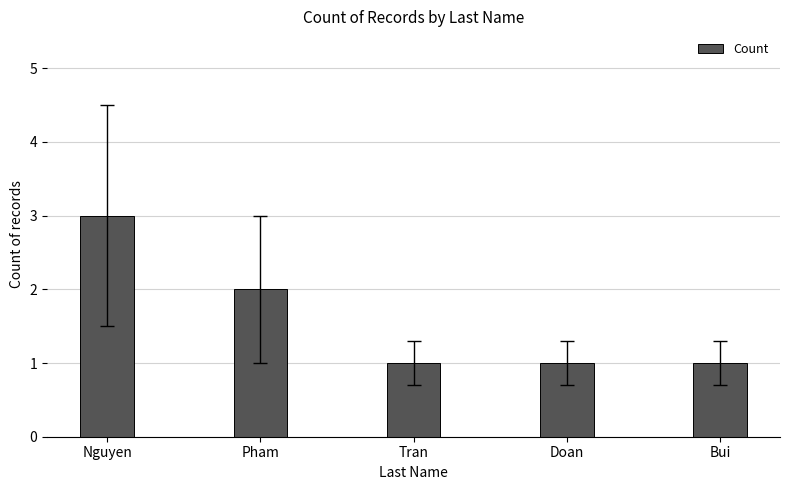

How many values are between 1 and 2?

4